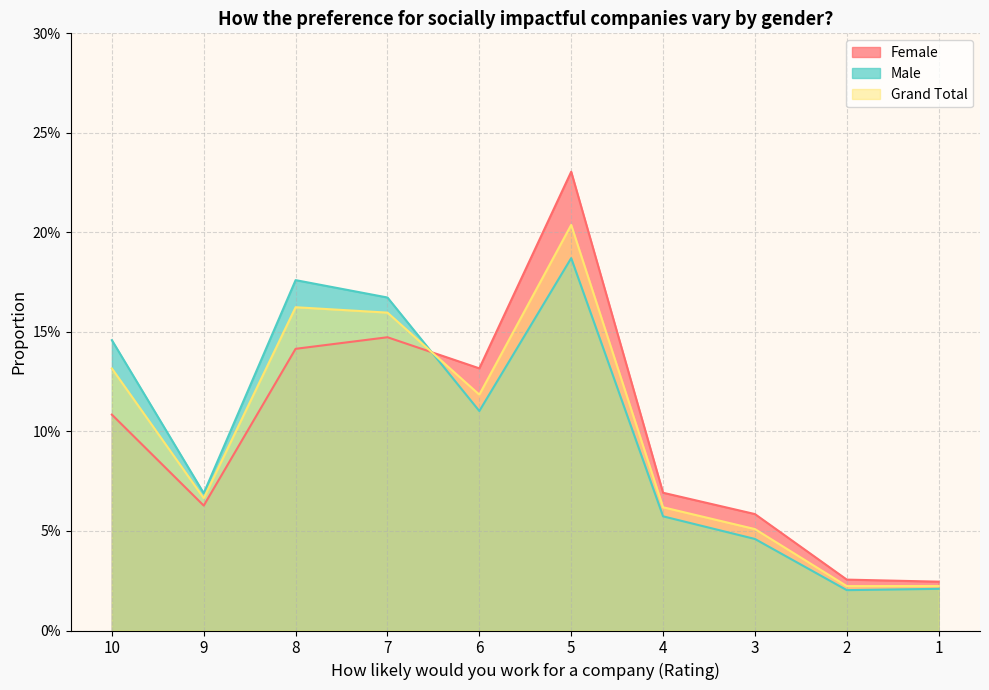

True or false: Grand Total and Female intersect in this chart.

True